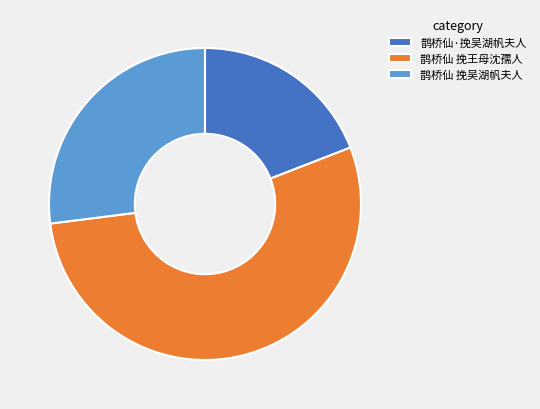

How many segments does this pie chart have?

3